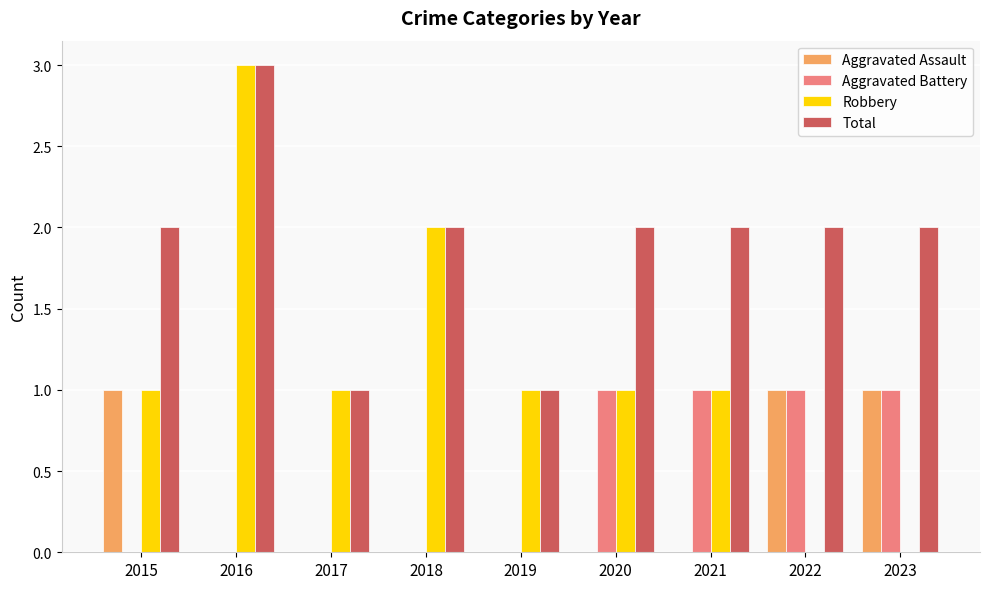

Reading right to left, extract all data points from this chart.

Aggravated Assault: 2023=1	2022=1	2021=0	2020=0	2019=0	2018=0	2017=0	2016=0	2015=1
Aggravated Battery: 2023=1	2022=1	2021=1	2020=1	2019=0	2018=0	2017=0	2016=0	2015=0
Robbery: 2023=0	2022=0	2021=1	2020=1	2019=1	2018=2	2017=1	2016=3	2015=1
Total: 2023=2	2022=2	2021=2	2020=2	2019=1	2018=2	2017=1	2016=3	2015=2